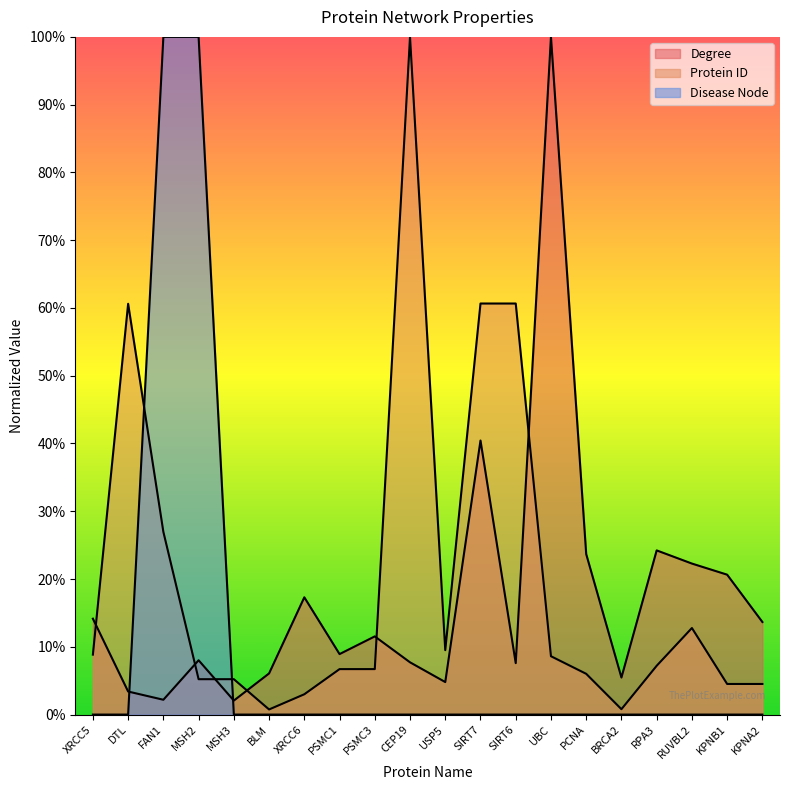

Between KPNA2 and KPNB1, which is larger?

KPNB1